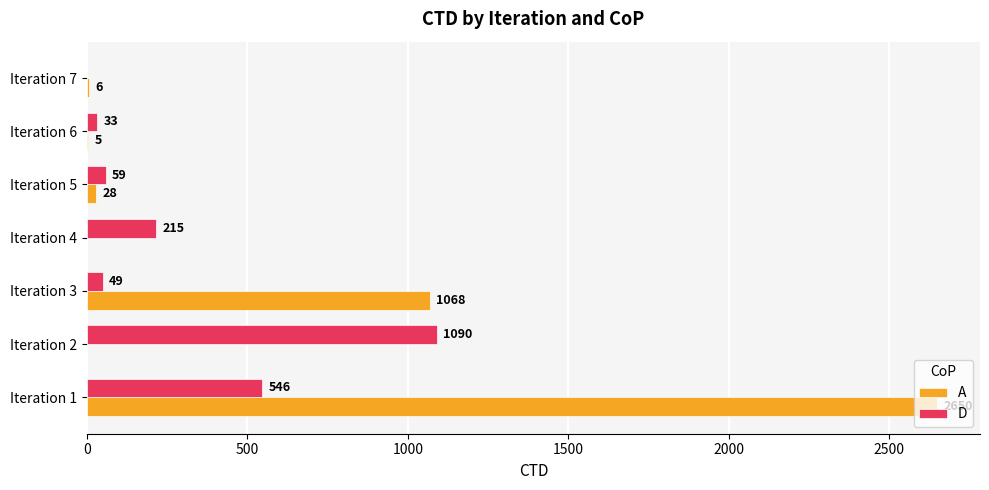

Which series has the largest total across all categories?

A